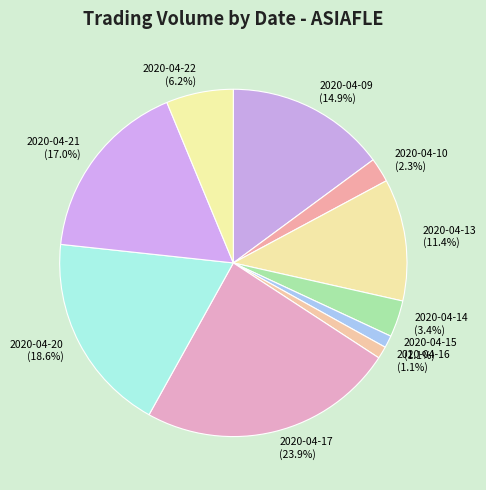

True or false: 2020-04-14 accounts for 3% of the total.

True